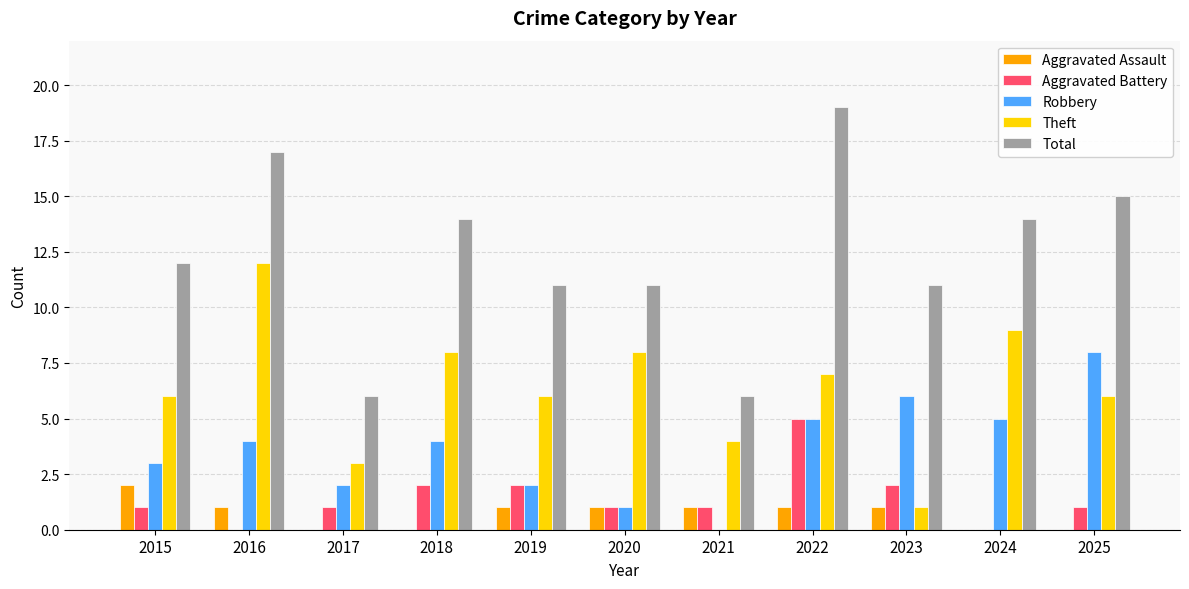

What is the average value of the Robbery series?

4